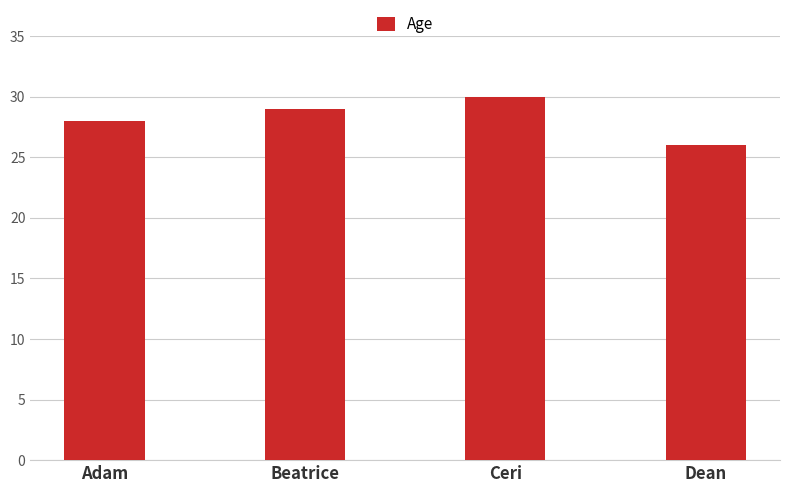

What is the label of the 1st bar from the right?

Dean